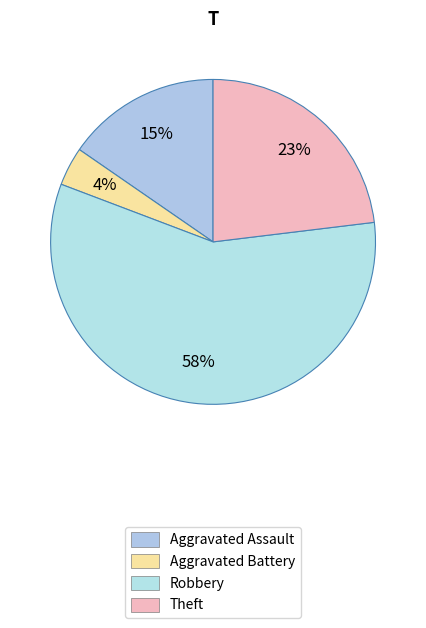

Rank the categories by value from highest to lowest.

Robbery, Theft, Aggravated Assault, Aggravated Battery